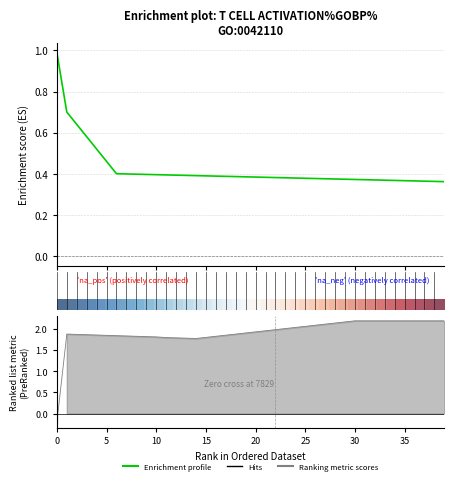

The value of Enrichment profile at 19 is 0.3. True or false?

False